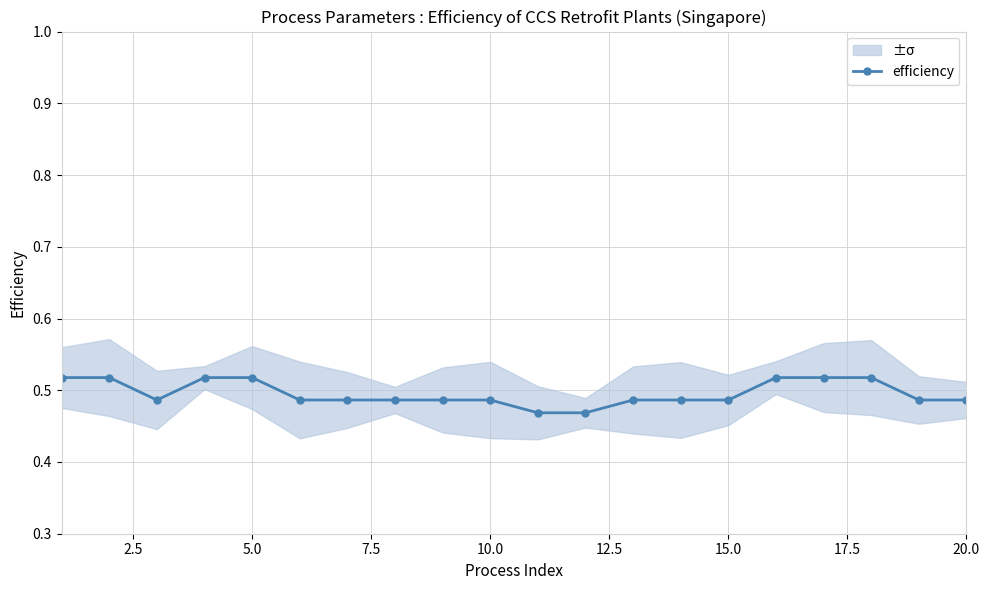

How many efficiency values are between 0 and 1?

20